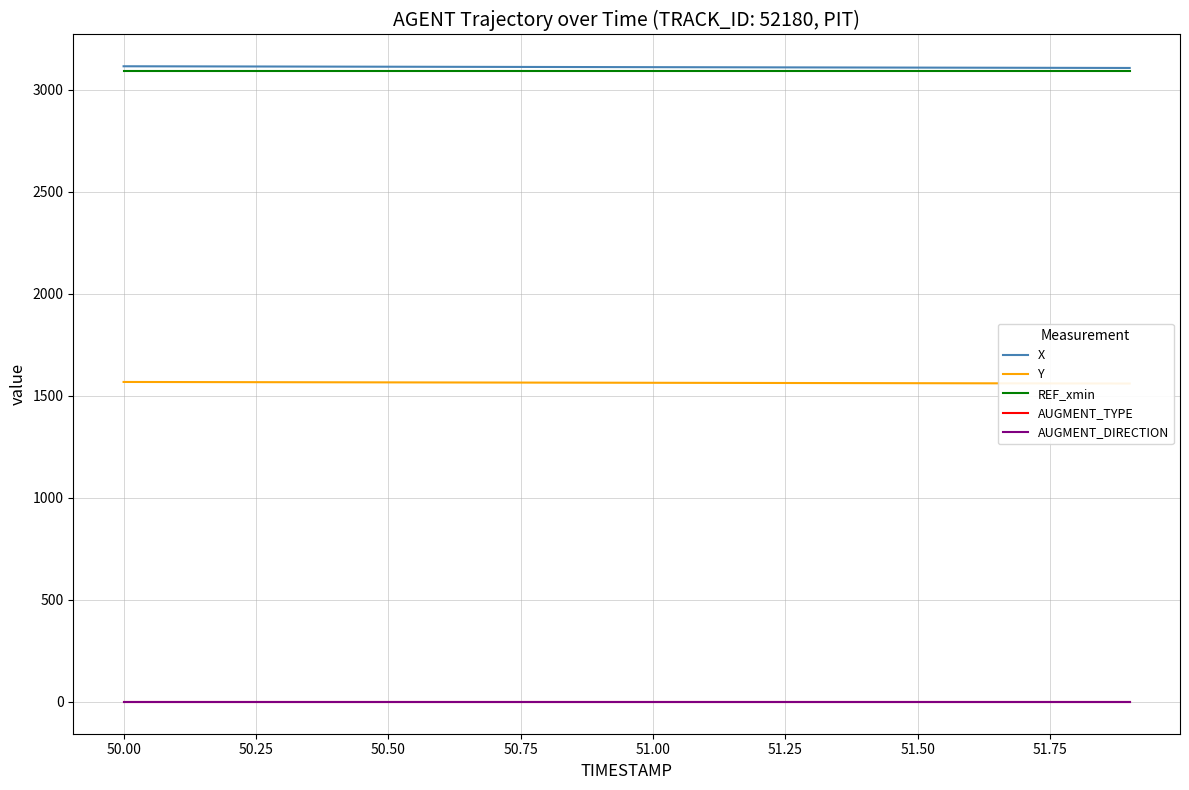

What are all the series names shown in the legend?

X, Y, REF_xmin, AUGMENT_TYPE, AUGMENT_DIRECTION